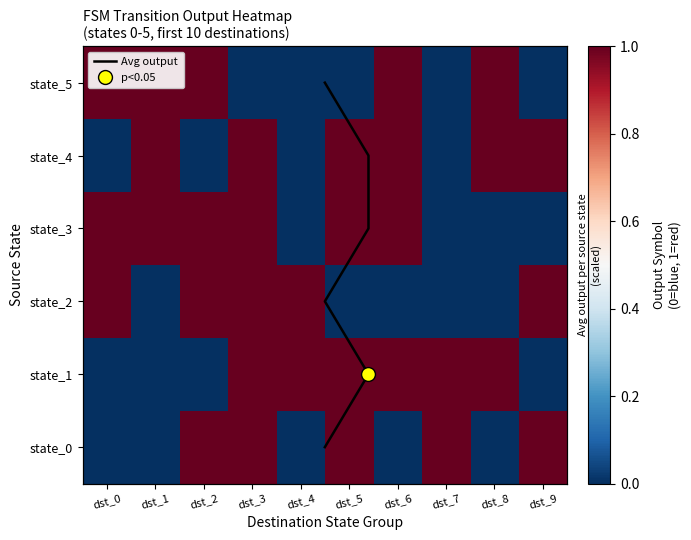

What is the greatest value displayed?

1